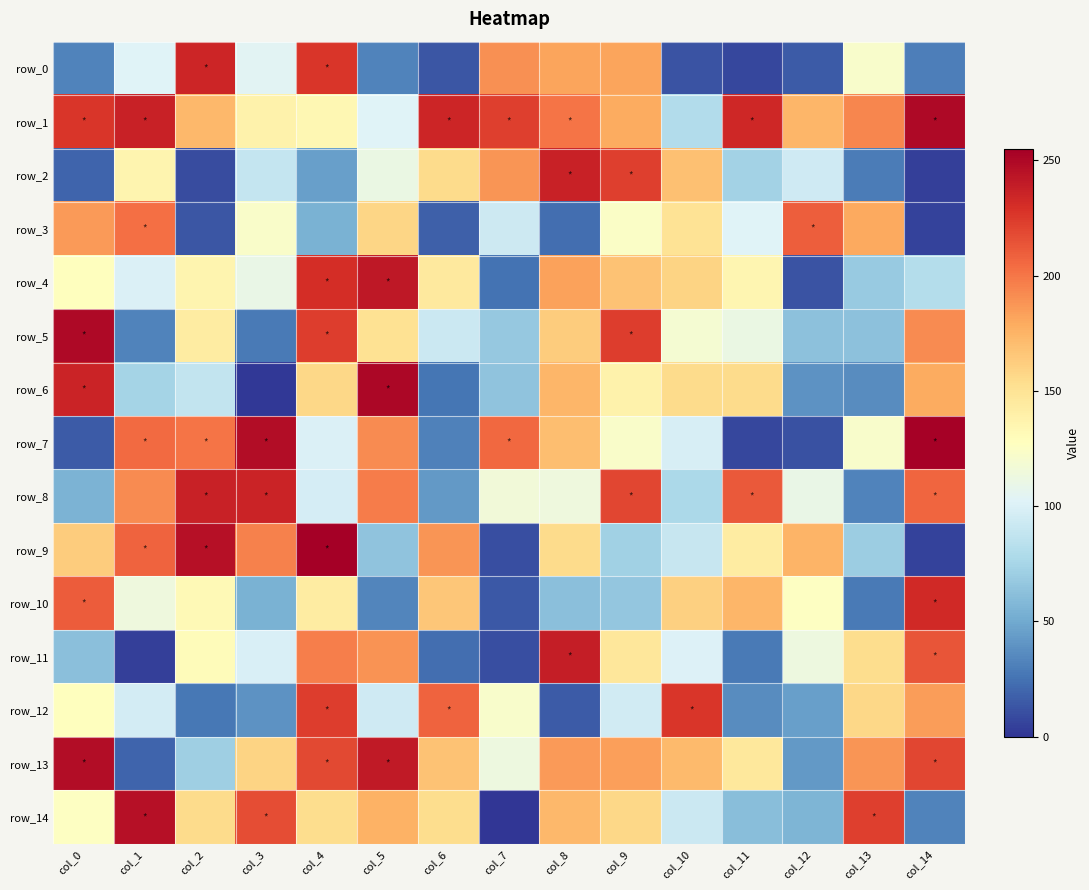

Rank the categories by row_0 value from lowest to highest.

col_11, col_10, col_6, col_12, col_14, col_0, col_5, col_1, col_3, col_13, col_8, col_9, col_7, col_4, col_2